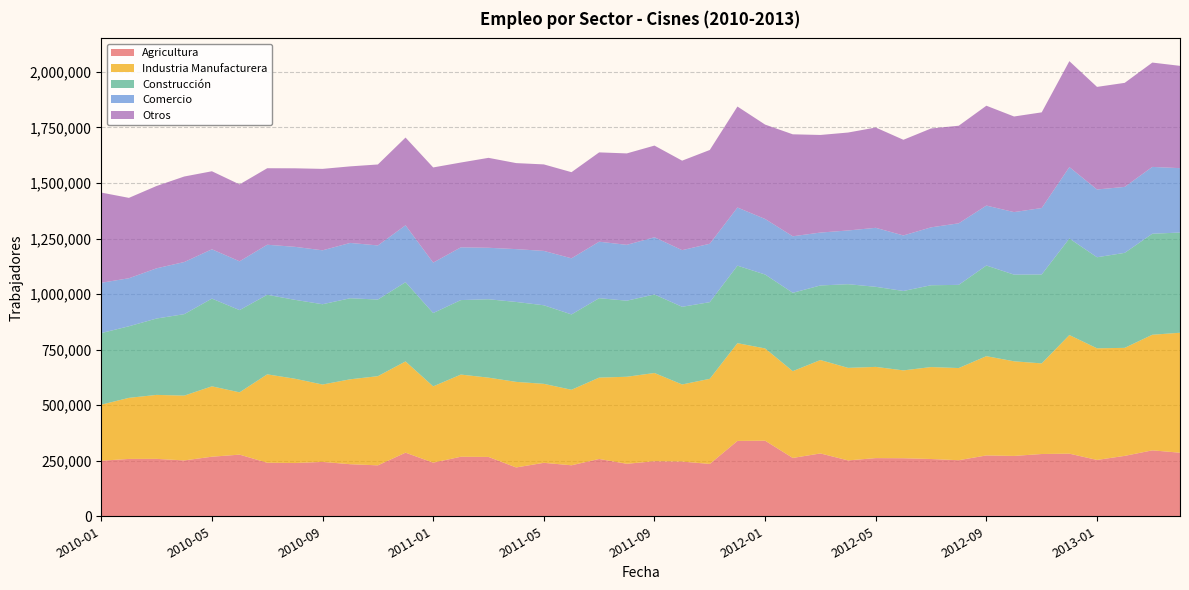

Reading left to right, transcribe all the data shown in this chart.

Agricultura: 250027	258166	258398	251423	268118	277491	241065	239675	244760	234368	229263	286283	241437	267926	267096	219763	240632	229517	257996	236298	247805	246244	235603	339162	340253	262570	282828	251495	261847	261227	257774	252346	273897	271609	280293	281825	253608	271859	296756	286109
Industria Manufacturera: 252329	274907	287963	291686	316849	280375	397812	379524	348257	382223	401371	410772	343290	369913	356940	385191	355517	339873	366179	391736	397110	347074	383159	440010	415189	390670	420411	416534	410574	395469	413907	414830	446794	425972	407861	533916	502442	486225	520374	540022
Construcción: 322272	322259	343832	366693	394937	370095	358151	355102	361460	364808	344926	356667	330068	335351	352867	359777	353642	339155	357566	342362	353440	349630	345065	348943	332774	352731	335749	376643	360500	357406	368236	374475	408096	390092	400272	434657	409948	427596	454673	451022
Comercio: 226384	216145	225976	234639	221918	219728	225228	238567	242724	249026	243523	256039	227026	237377	231668	237783	244681	252620	254158	251448	257547	254957	262831	261694	250064	254373	238049	241790	265501	249957	260636	277045	269755	281485	299078	321461	304977	296948	300737	289869
Otros: 406052	361767	370588	384936	351176	346197	344381	353437	366529	344595	364454	394914	428348	381744	404810	387226	389402	387693	402071	411518	412641	402830	422157	454546	424814	458990	439348	440841	451437	430618	445017	439262	449449	430389	430635	476724	461798	468283	469684	460439